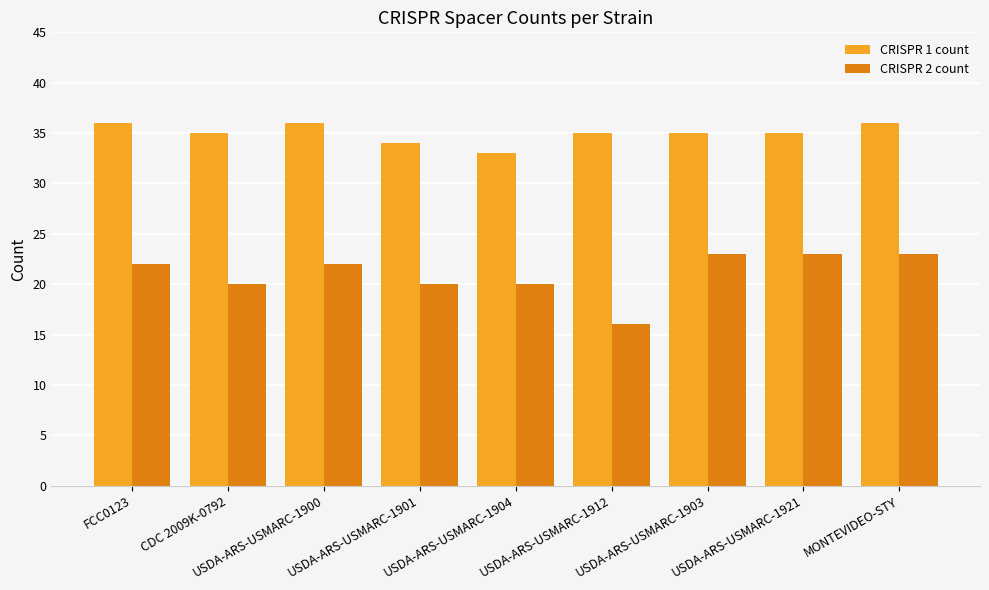

Which series has the largest total across all categories?

CRISPR 1 count